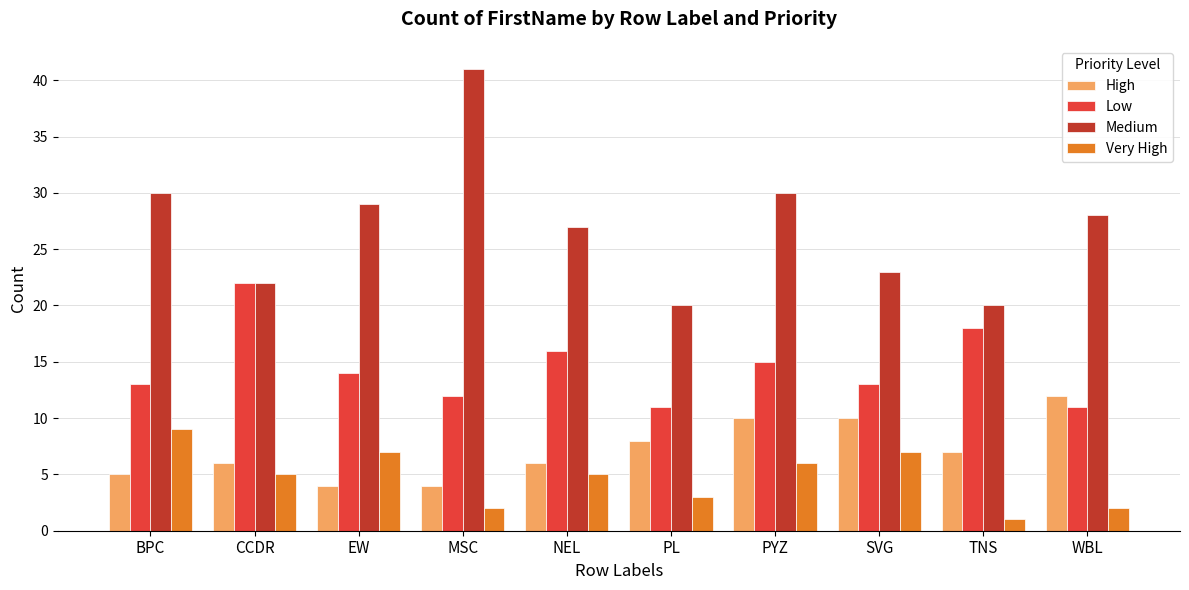

Is the value of High at WBL greater than the value of Medium at SVG?

No